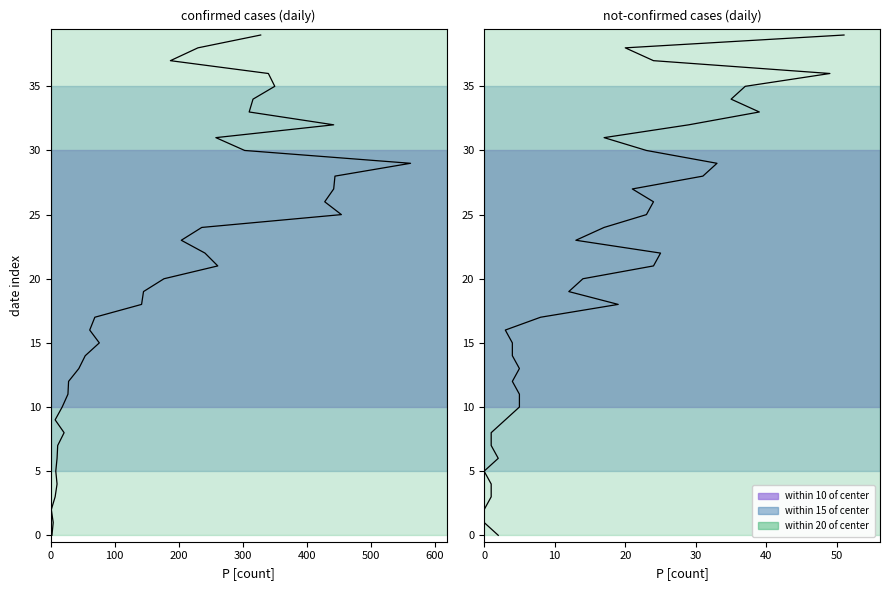

True or false: not-confirmed and confirmed intersect in this chart.

False